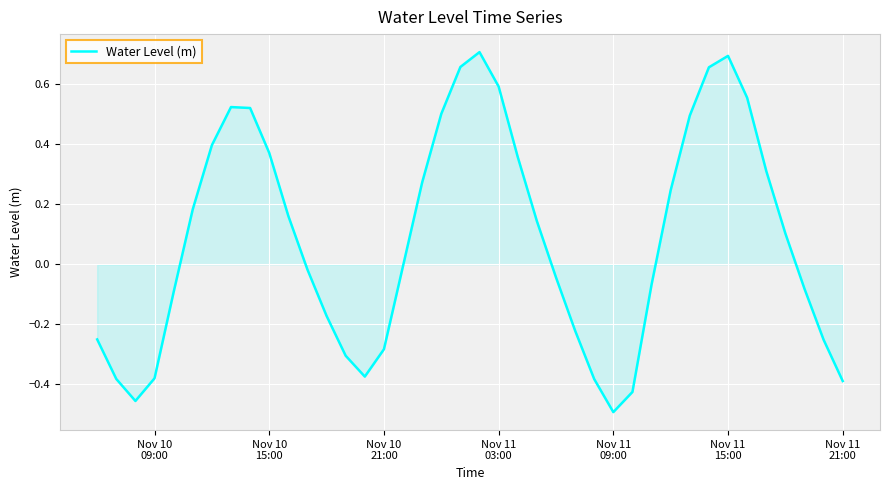

Reading left to right, list all the values displayed in this chart.

-0.3	-0.4	-0.5	-0.4	-0.1	0.2	0.4	0.5	0.5	0.4	0.2	-0.0	-0.2	-0.3	-0.4	-0.3	-0.0	0.3	0.5	0.7	0.7	0.6	0.4	0.1	-0.0	-0.2	-0.4	-0.5	-0.4	-0.1	0.2	0.5	0.7	0.7	0.6	0.3	0.1	-0.1	-0.3	-0.4